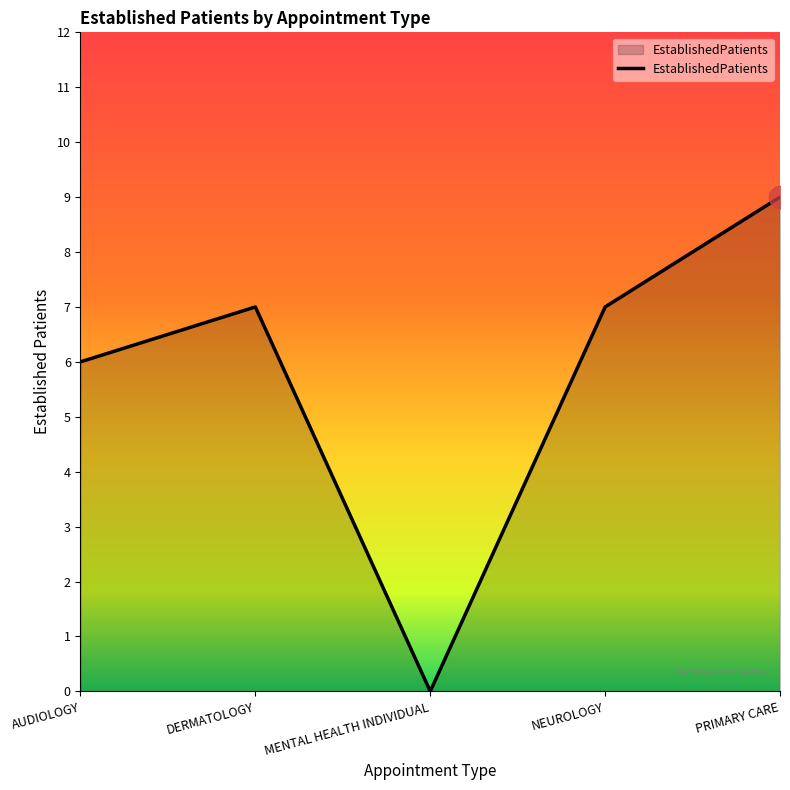

Where is the first local minimum?

MENTAL HEALTH INDIVIDUAL